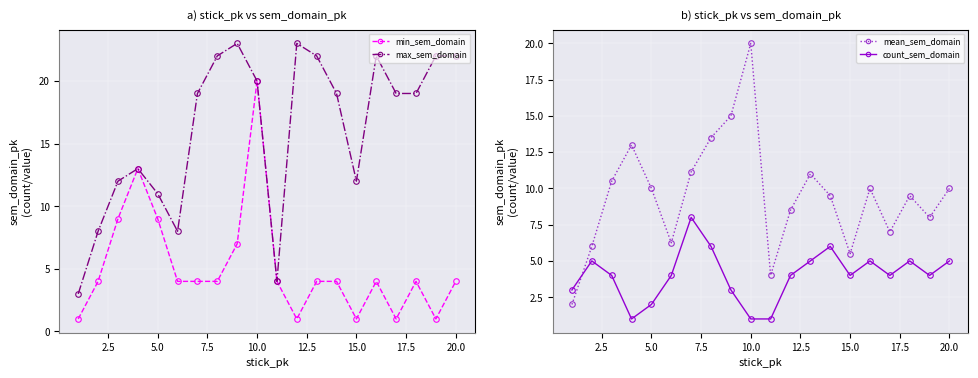

List the series in order of their peak value, highest first.

max_sem_domain, min_sem_domain, mean_sem_domain, count_sem_domain